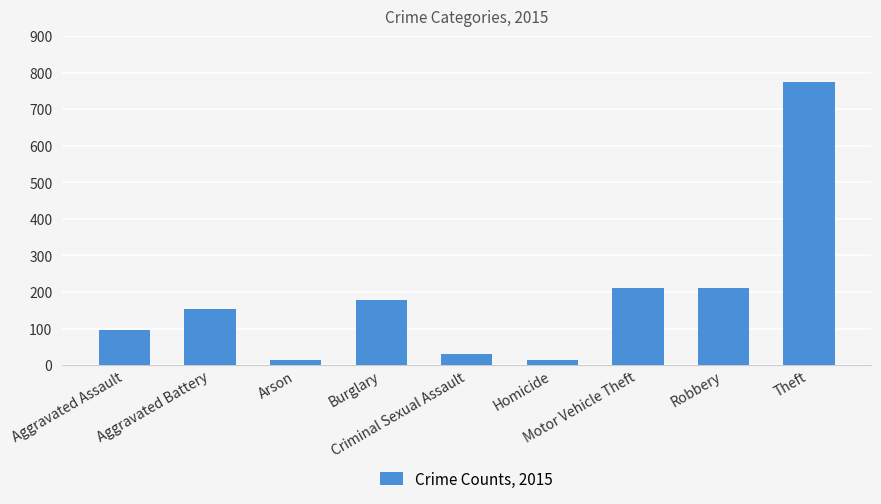

What is the label of the 2nd bar from the right?

Robbery